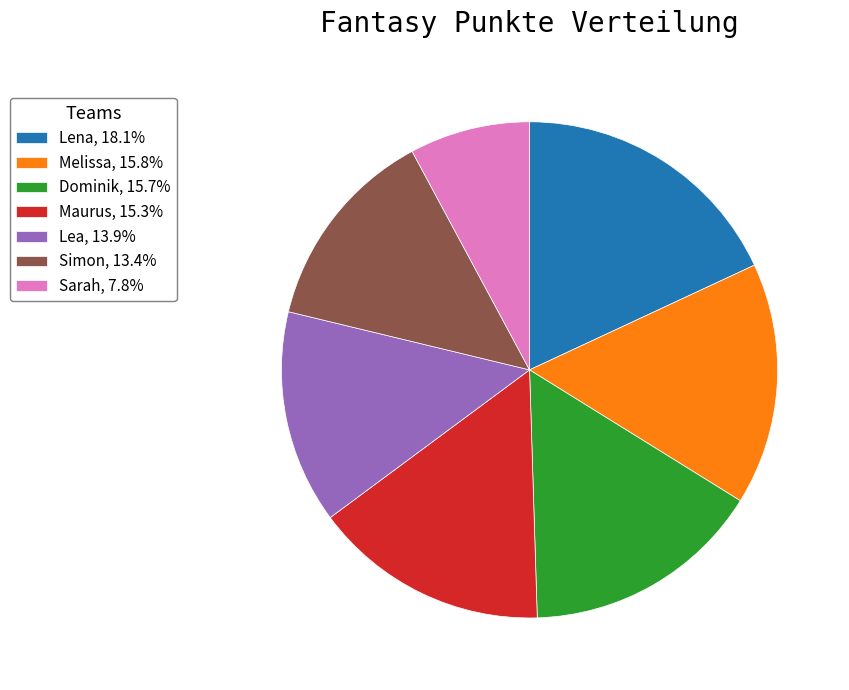

Does Lea account for over 50% of the chart?

No